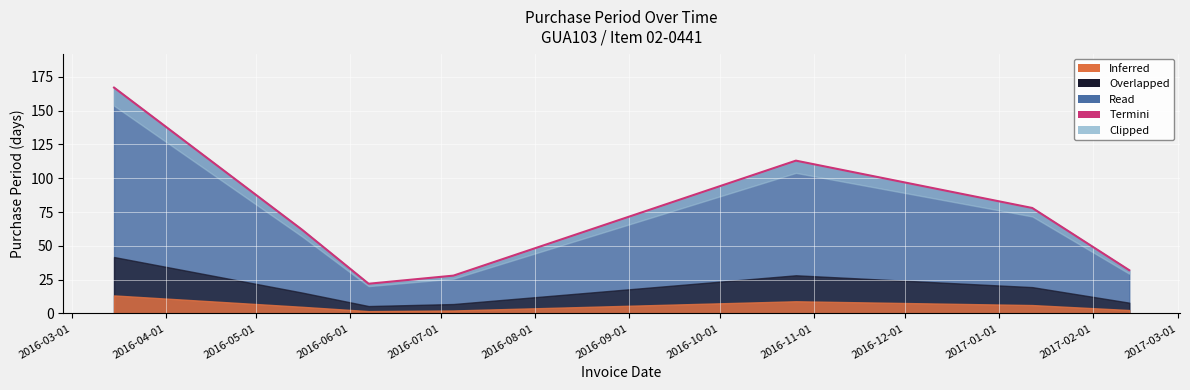

What is the difference between the maximum and second lowest values?

139